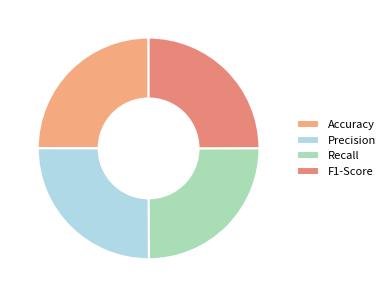

How many segments does this pie chart have?

4